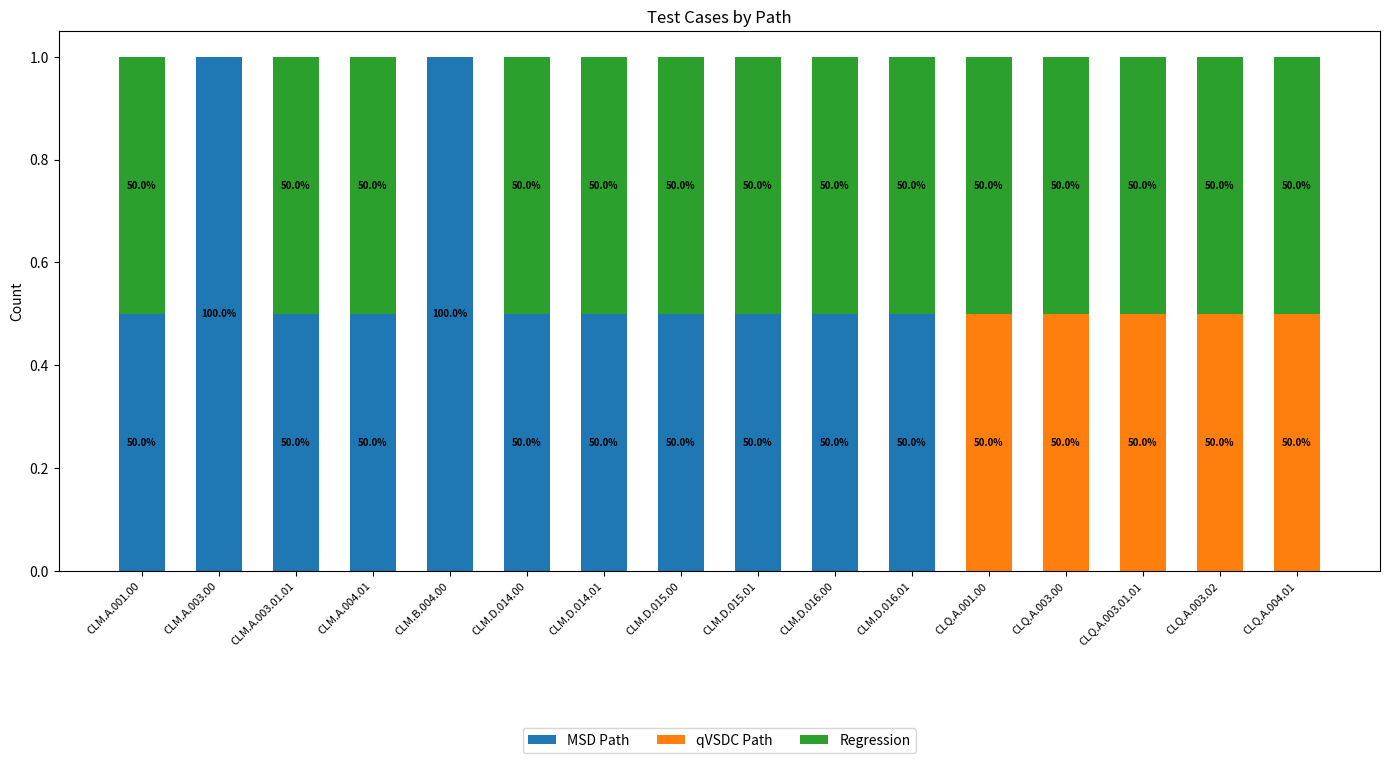

Are the bars grouped side by side (vs. stacked)?

No